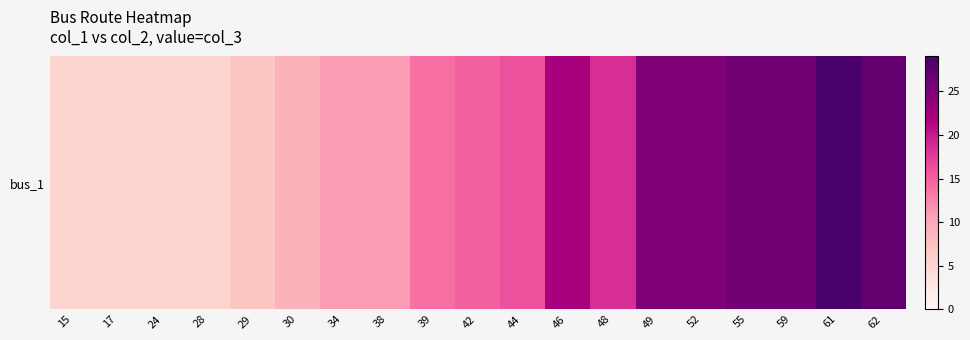

Rank the categories by value from highest to lowest.

61, 62, 55, 59, 49, 52, 46, 48, 44, 42, 39, 34, 38, 30, 29, 15, 17, 24, 28